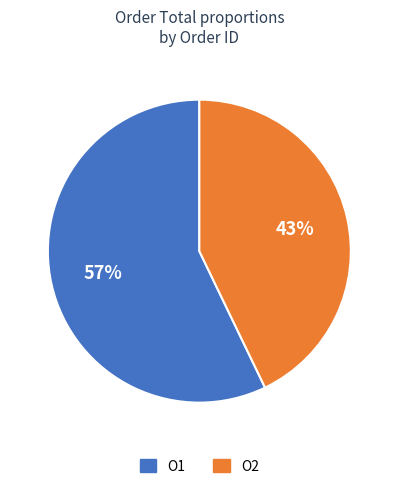

Is it true that O1 is 57% of the pie?

True